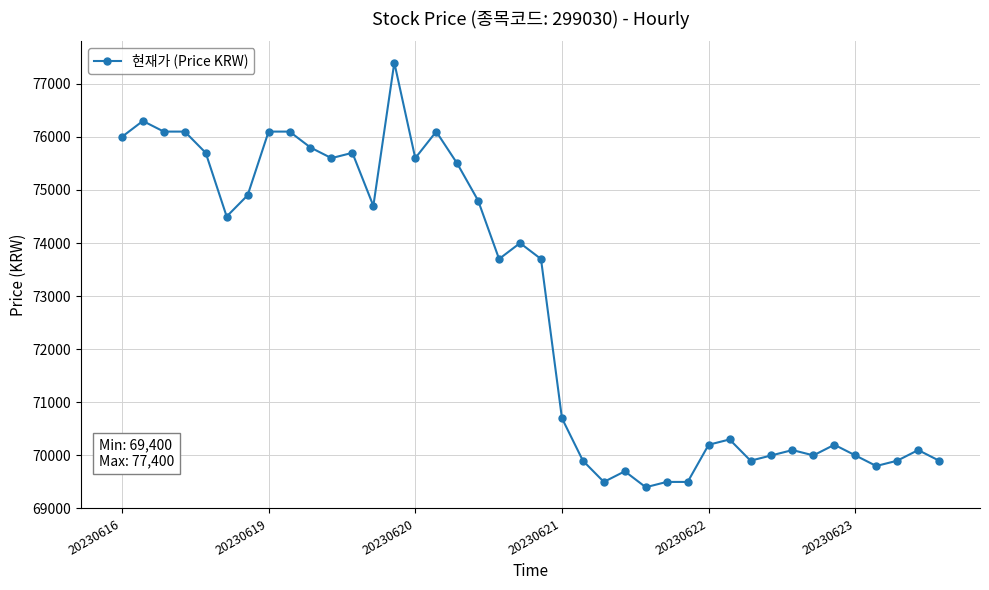

How many lines are shown in the chart?

1